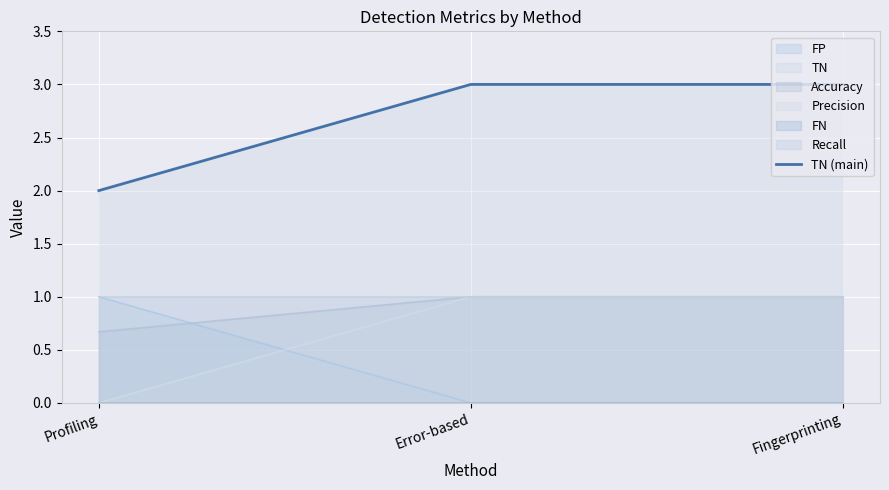

The chart shows a value of 3 at Profiling. True or false?

False